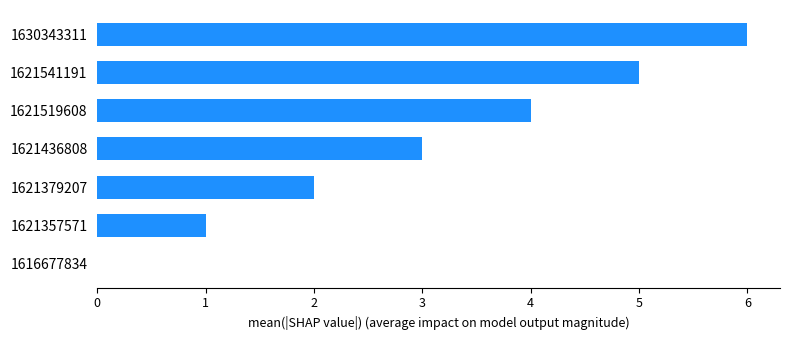

The chart shows a value of 2 at 1621519608. True or false?

False